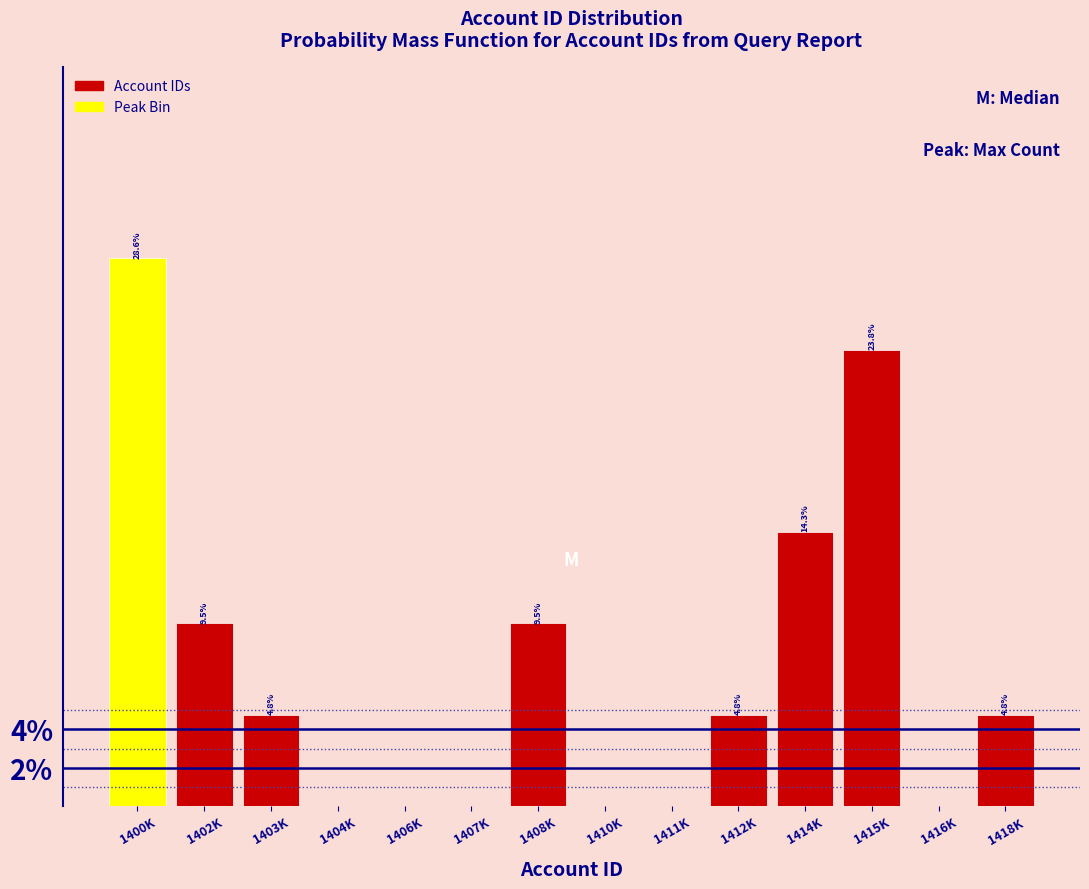

Reading right to left, transcribe all the data shown in this chart.

1418K=4.8	1416K=0.0	1415K=23.8	1414K=14.3	1412K=4.8	1411K=0.0	1410K=0.0	1408K=9.5	1407K=0.0	1406K=0.0	1404K=0.0	1403K=4.8	1402K=9.5	1400K=28.6